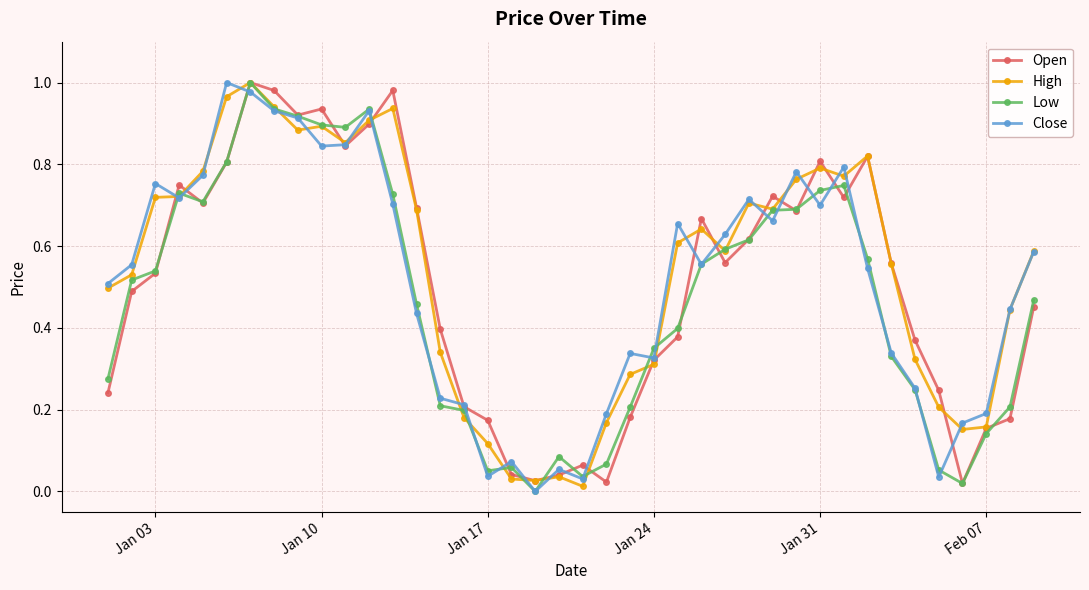

How many interior local valleys does the Open series have?

9